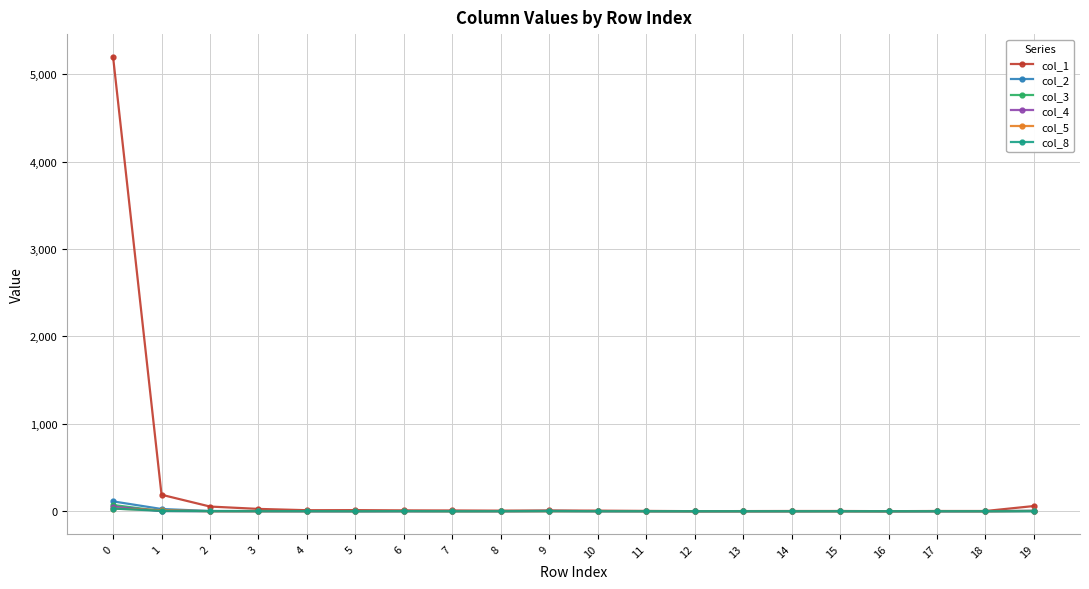

The value of col_4 at 12 is 0. True or false?

True